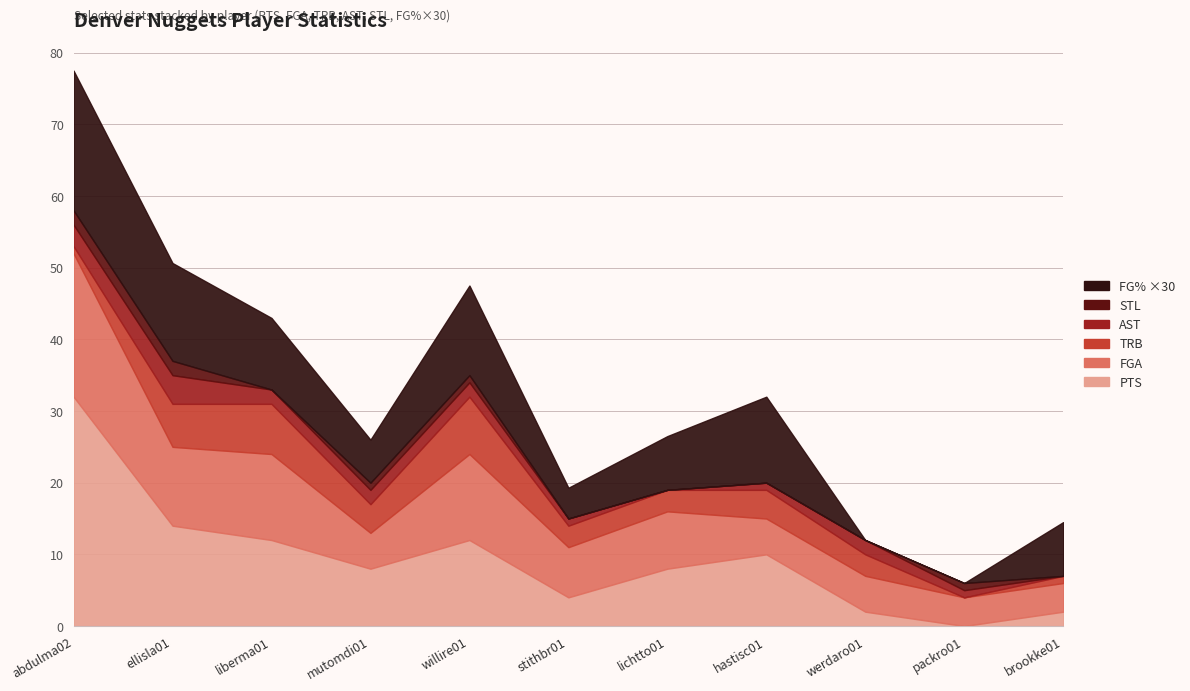

At which category is the sum across all series the highest?

abdulma02